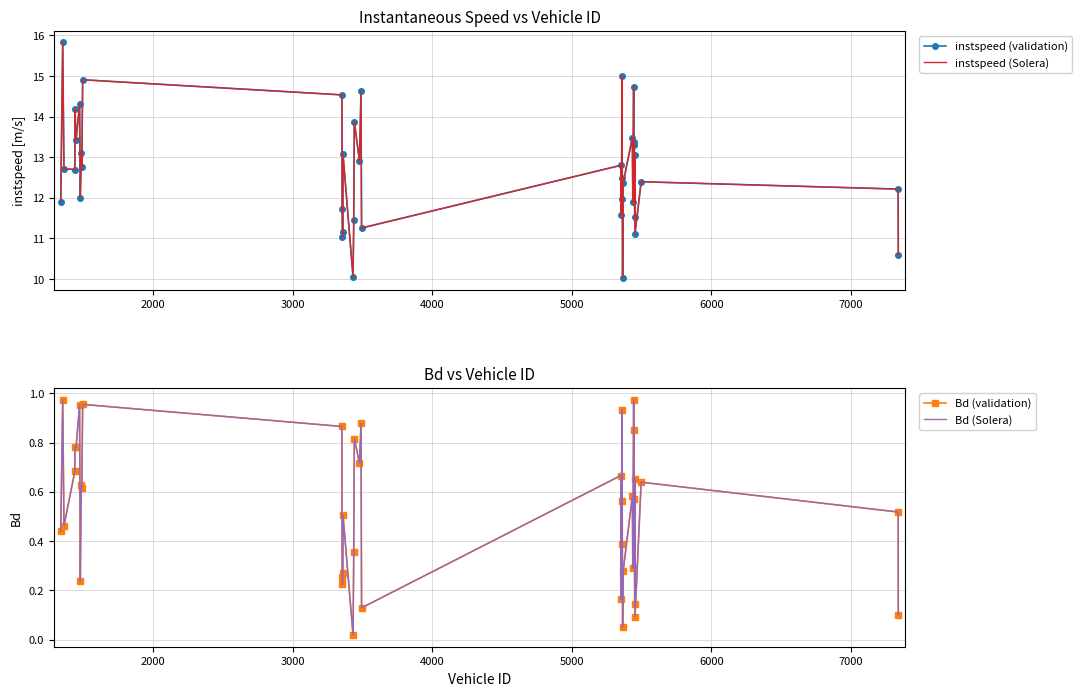

What is the highest value of the instspeed (validation) series?

15.8